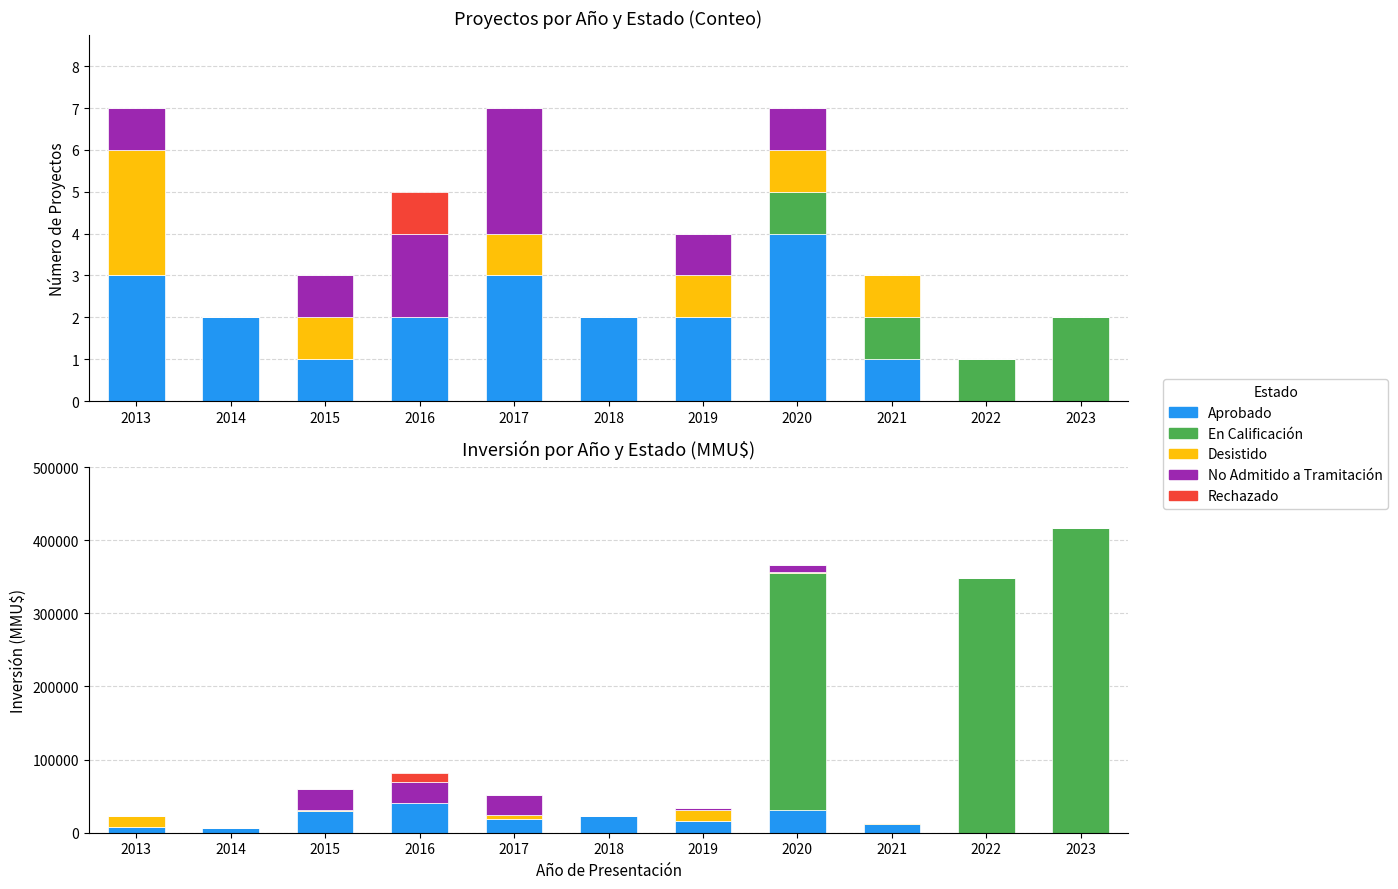

List the labels in order of Aprobado value, smallest first.

2022, 2023, 2014, 2013, 2021, 2019, 2017, 2018, 2015, 2020, 2016